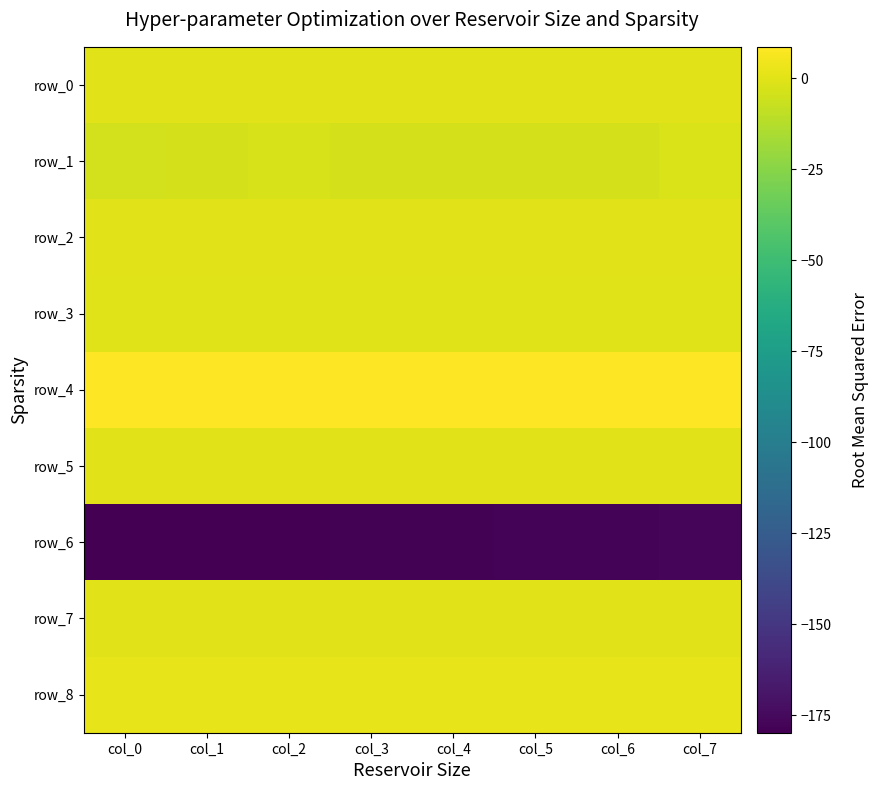

What is the maximum value for row_2?

0.1